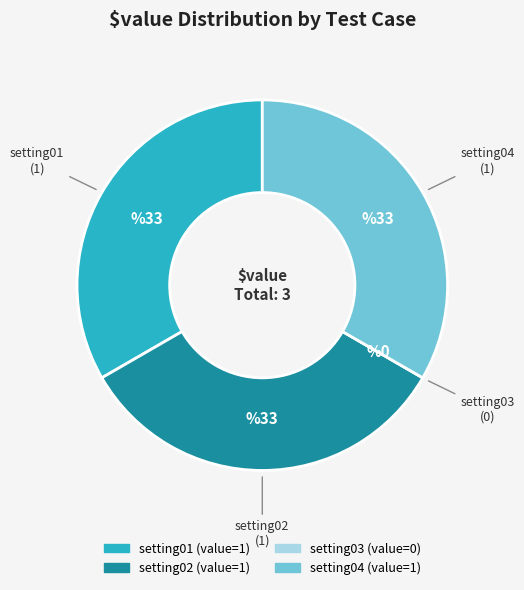

Is it true that setting01 is 33% of the pie?

True